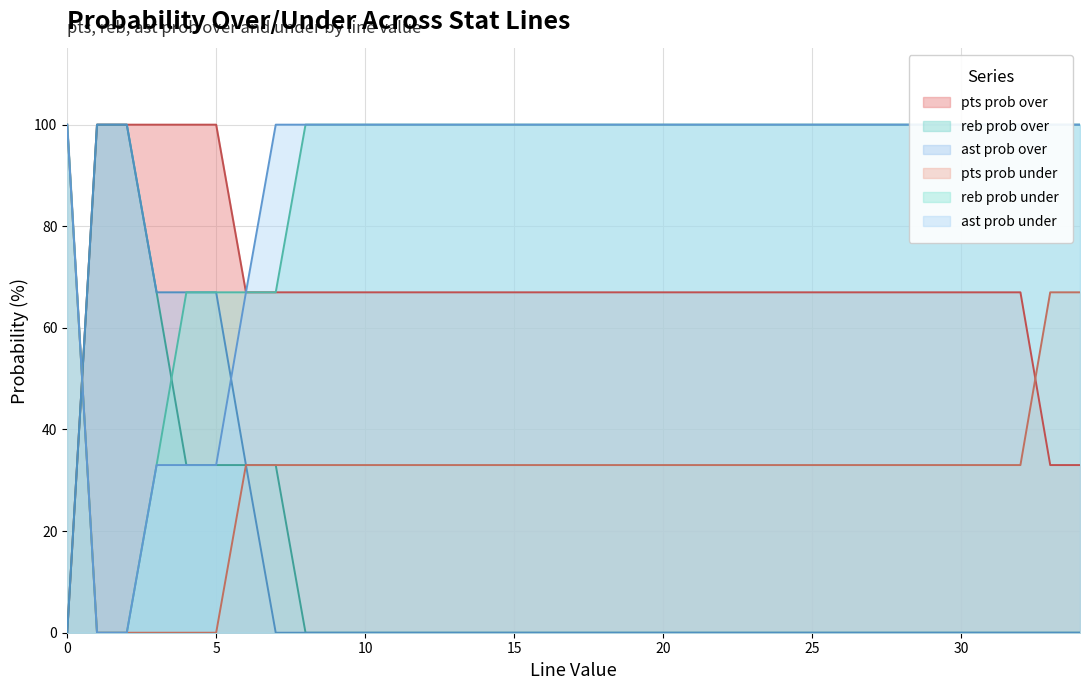

Is it true that reb prob under equals 100 at 31?

True